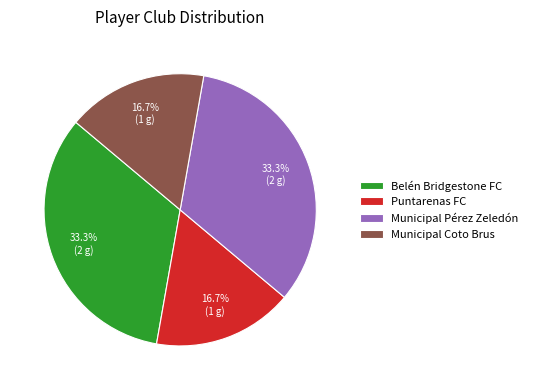

Is there any slice that represents more than half of the pie?

No